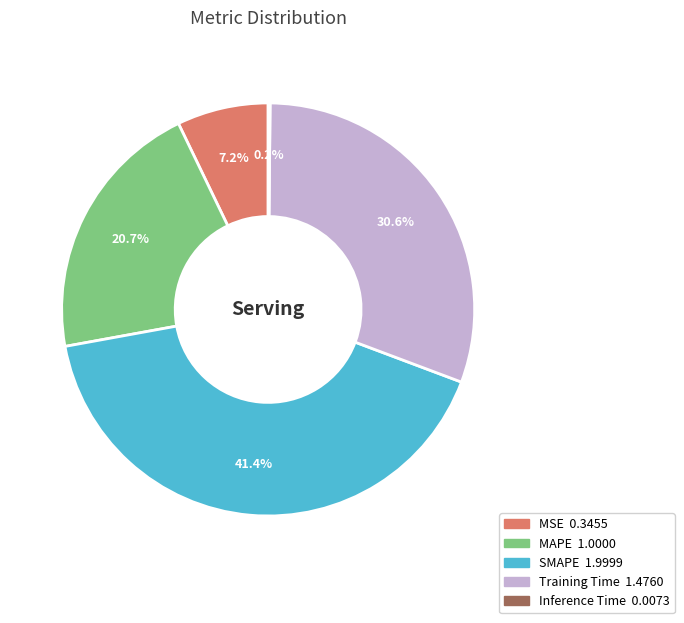

How much of the chart is everything except SMAPE?

58.6%